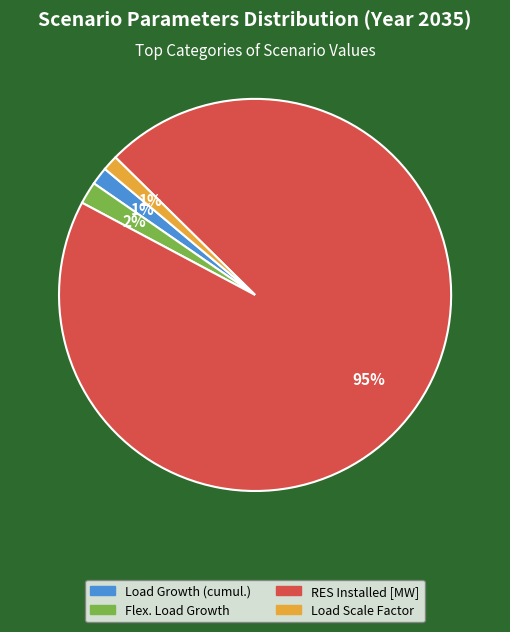

Between RES Installed [MW] and Load Scale Factor, which is larger?

RES Installed [MW]